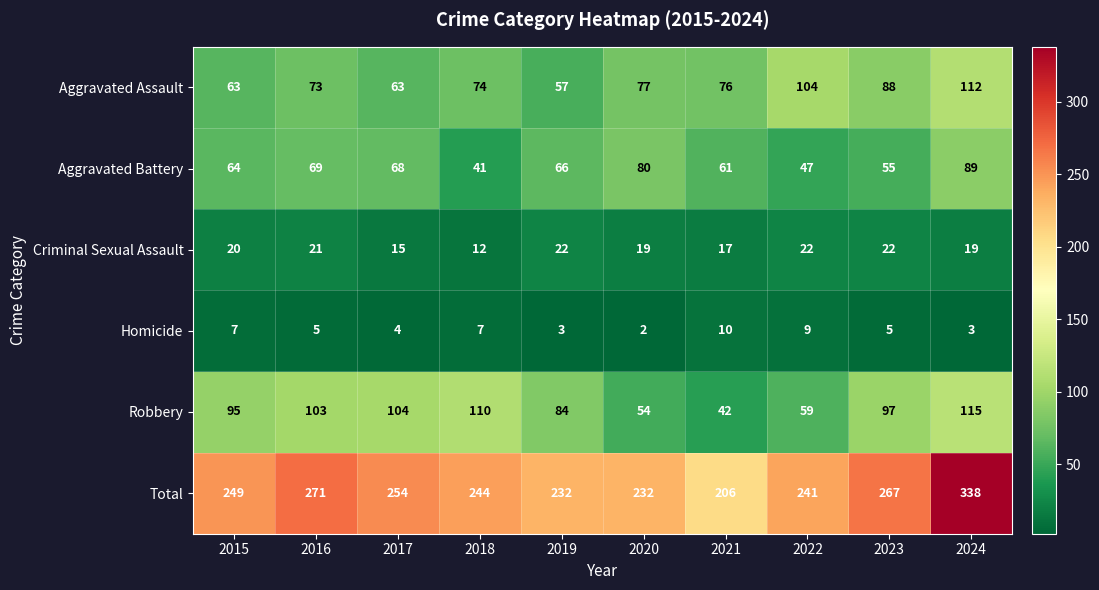

The value of Criminal Sexual Assault at 2021 is 17. True or false?

True